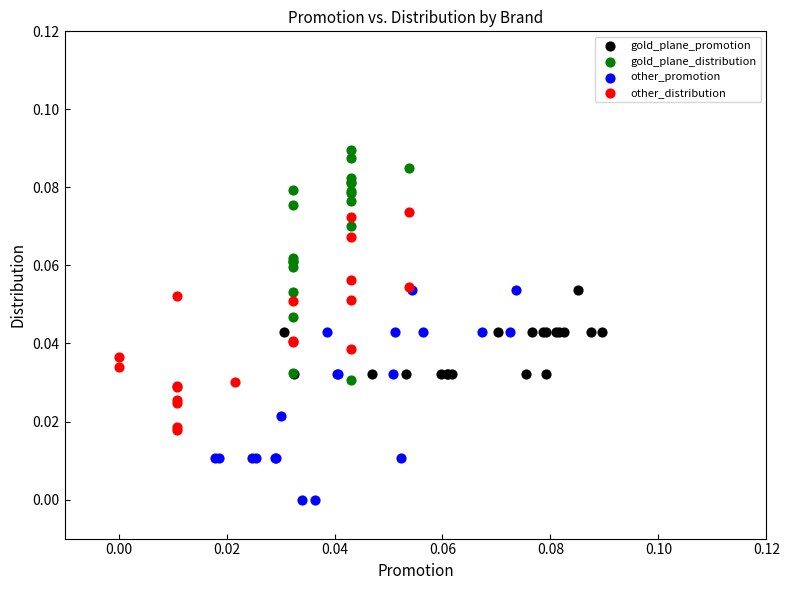

Which series reaches the maximum Y coordinate?

gold_plane_distribution